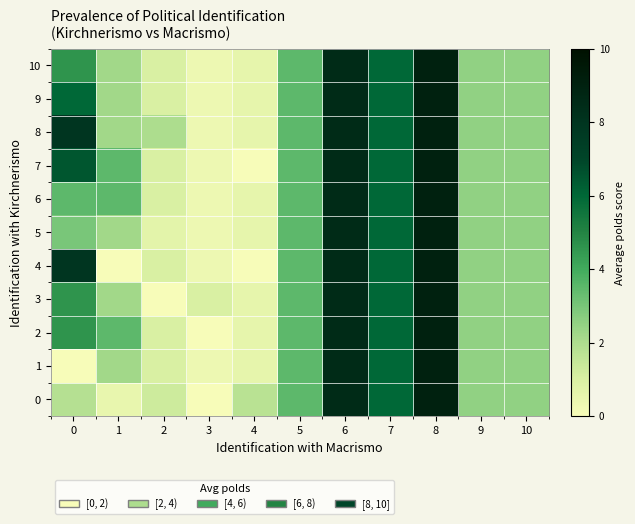

List the series in order of their peak value, lowest first.

0, 1, 2, 3, 4, 5, 6, 7, 8, 9, 10